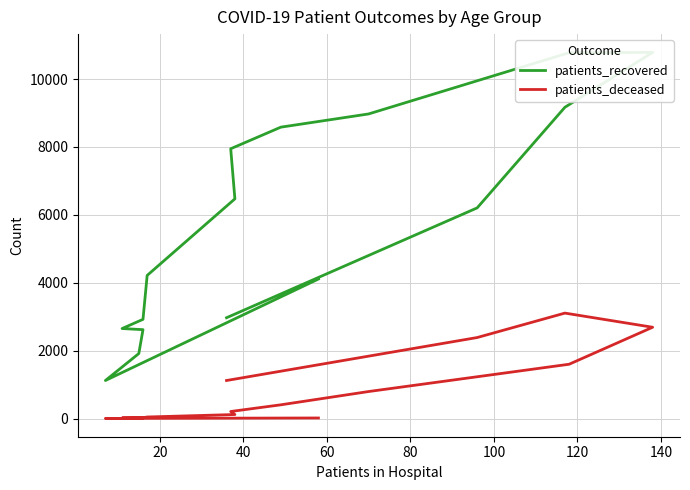

List the series in order of their peak value, lowest first.

patients_deceased, patients_recovered